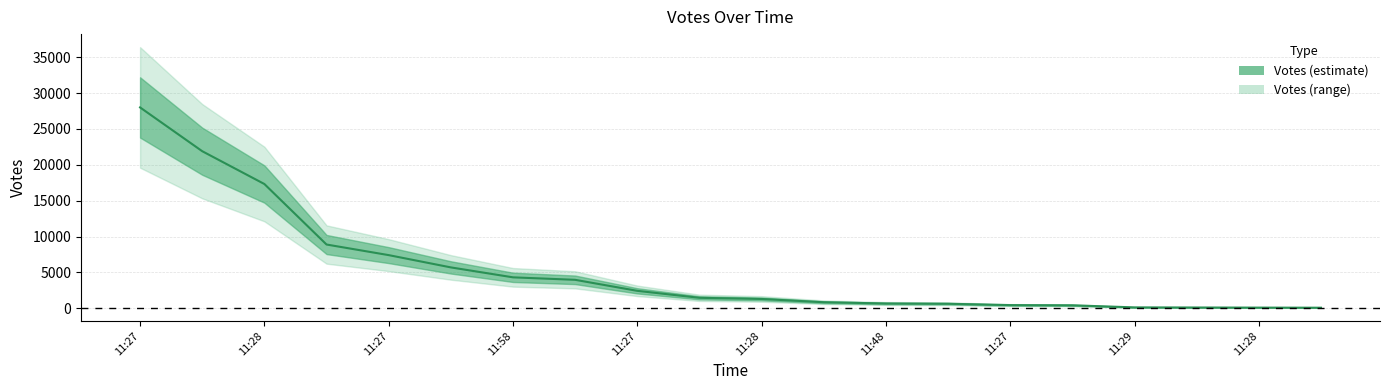

Is it true that the value at 11:28 is 2275?

False